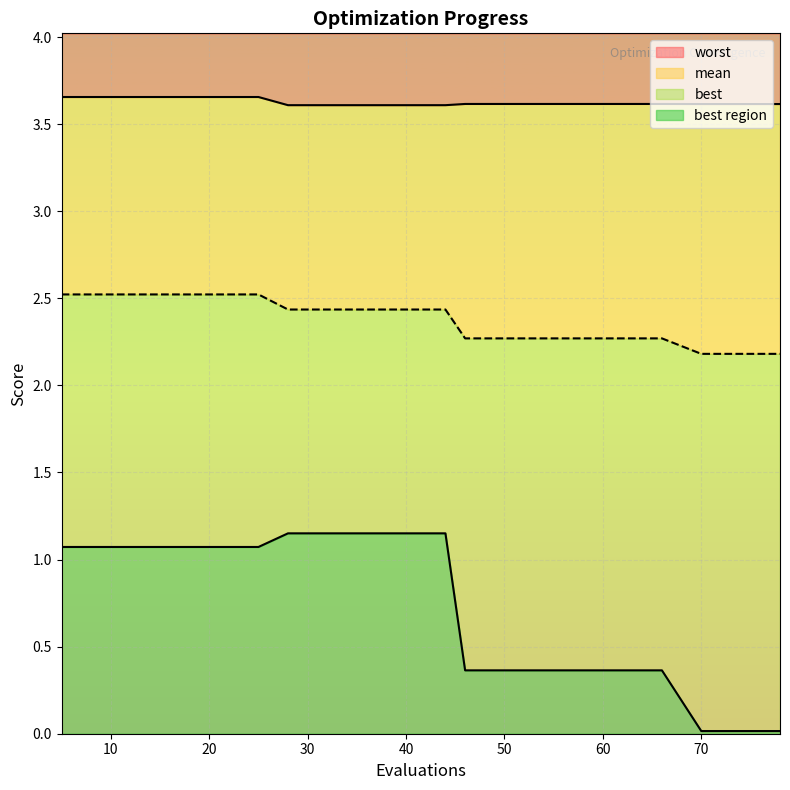

What is the average value of the best series?

0.7